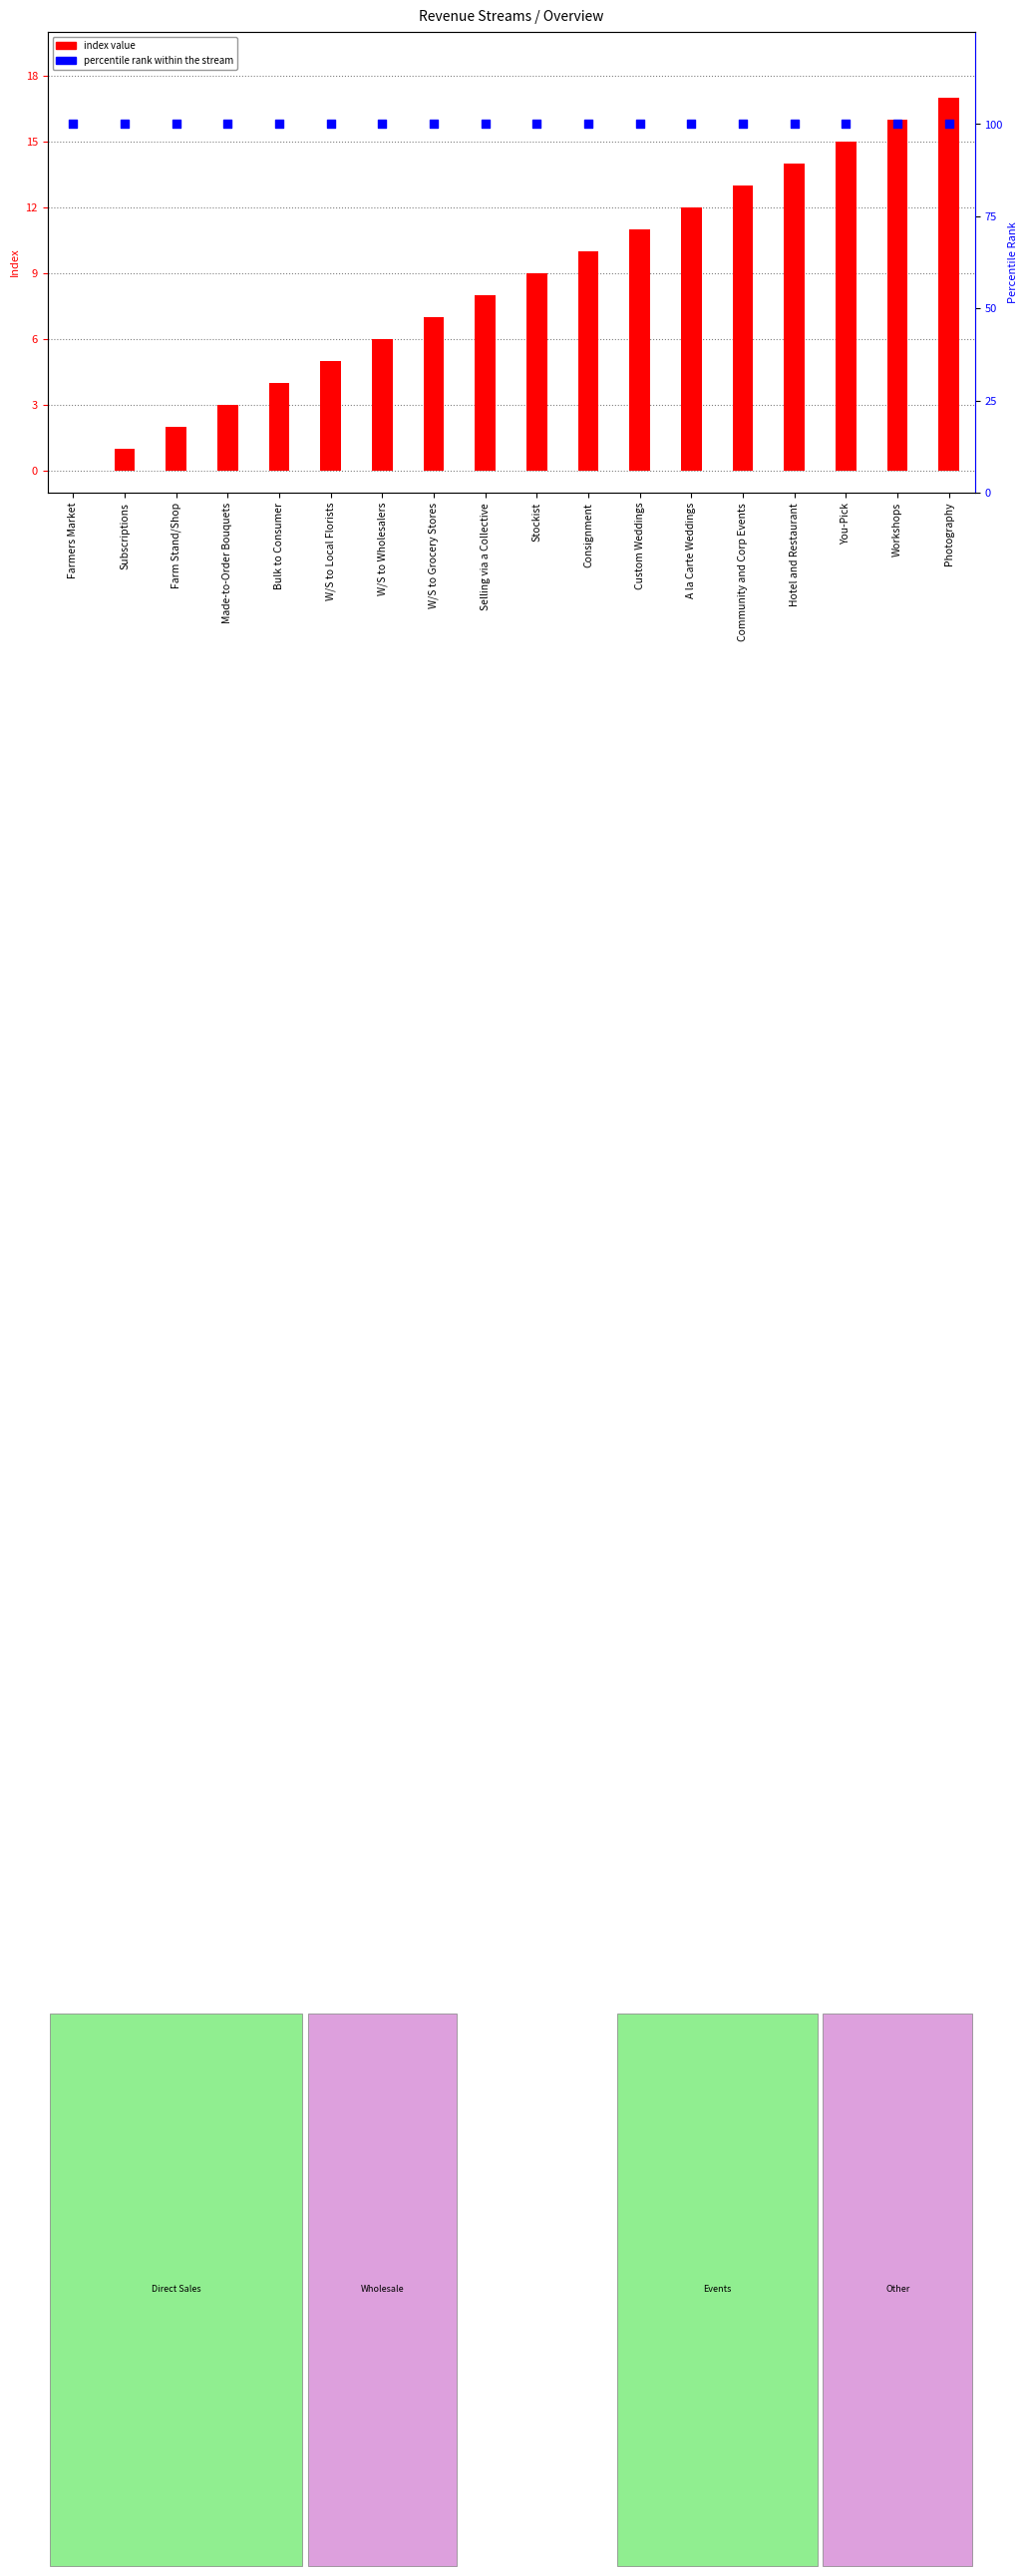

Which series has the largest total across all categories?

percentile rank within the stream